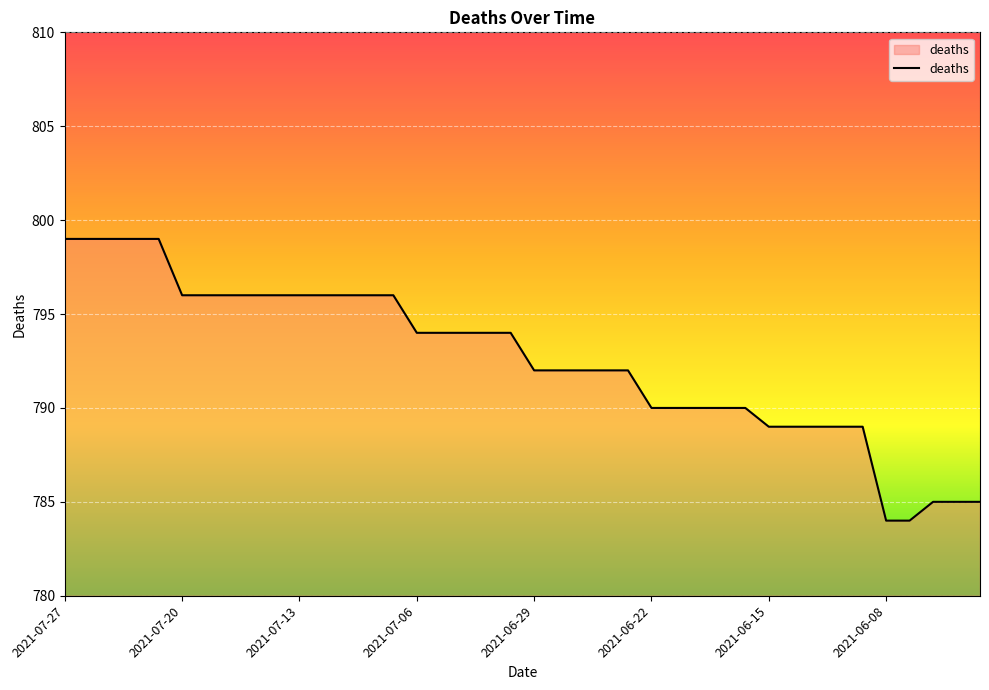

What is the greatest value displayed?

799